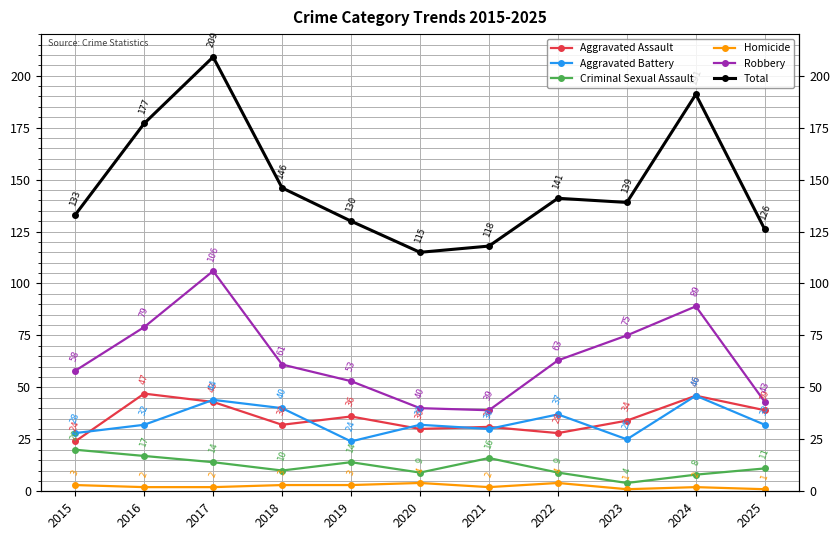

What is the minimum value for Homicide?

1